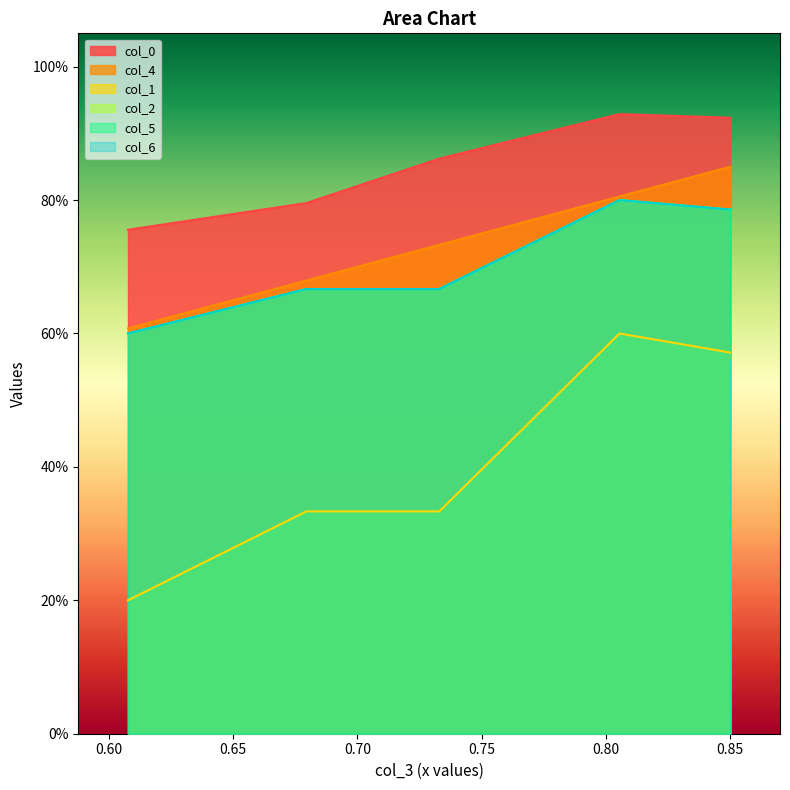

What is the sum of all col_4 values?

3.7